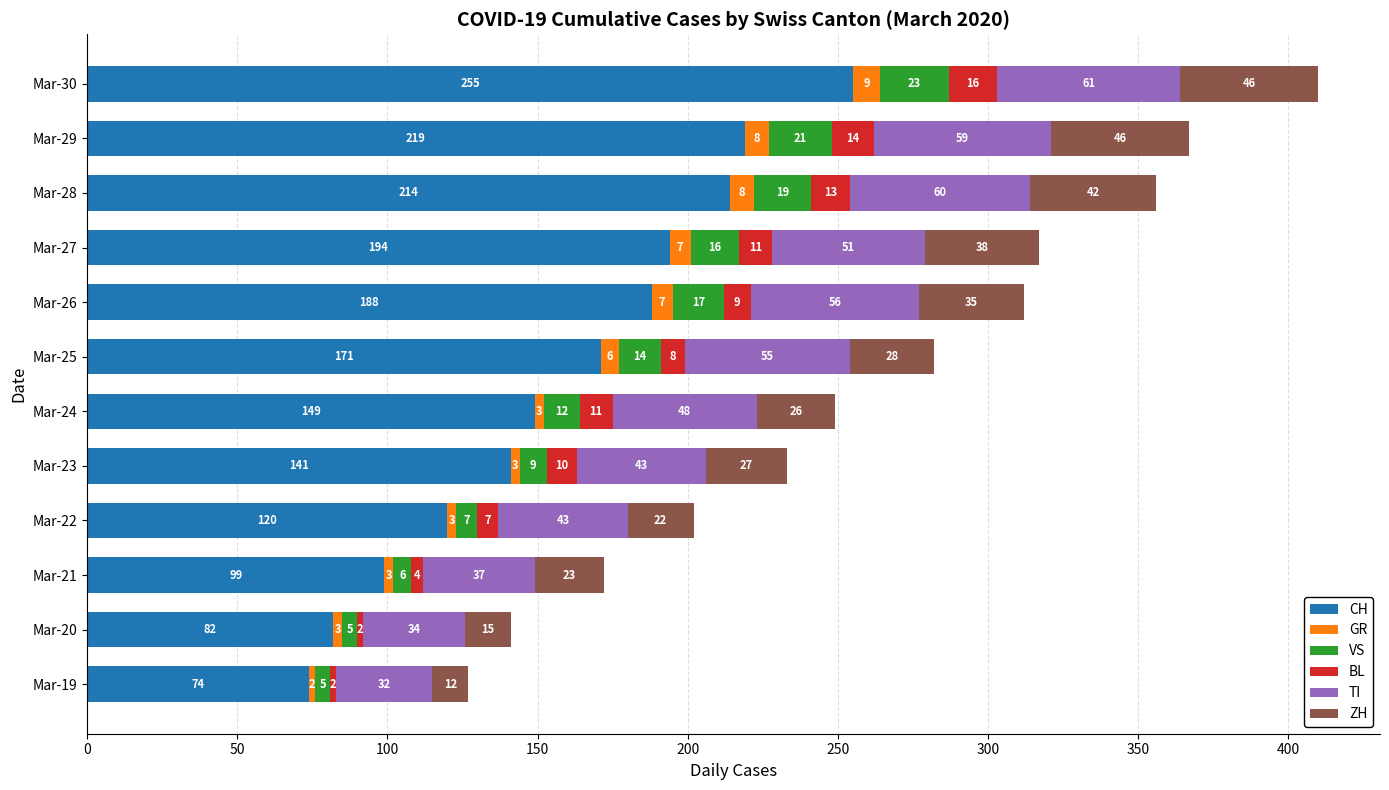

What is the lowest value of the CH series?

74